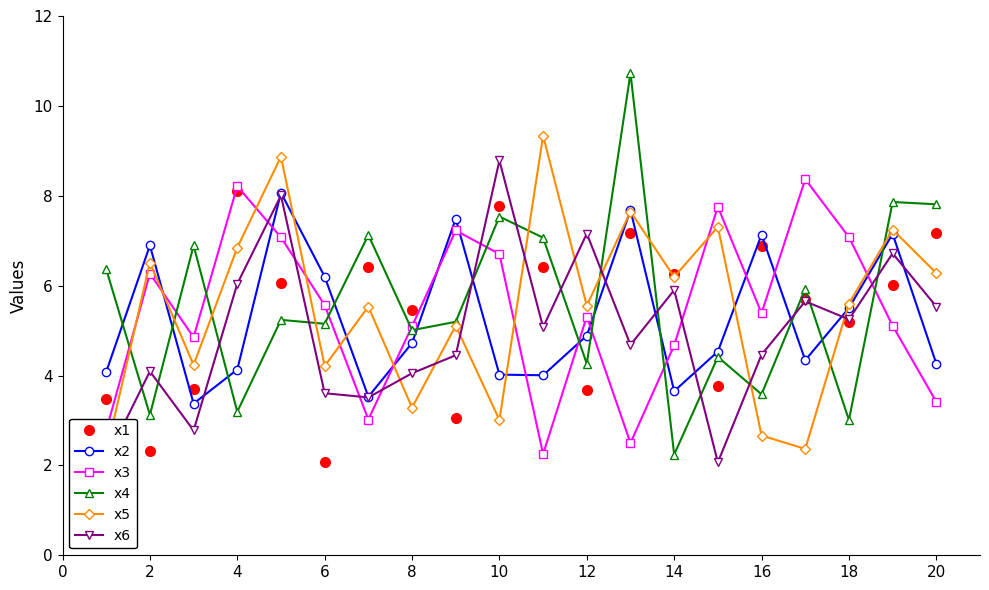

Is the value of x4 at 10 greater than the value of x2 at 6?

Yes